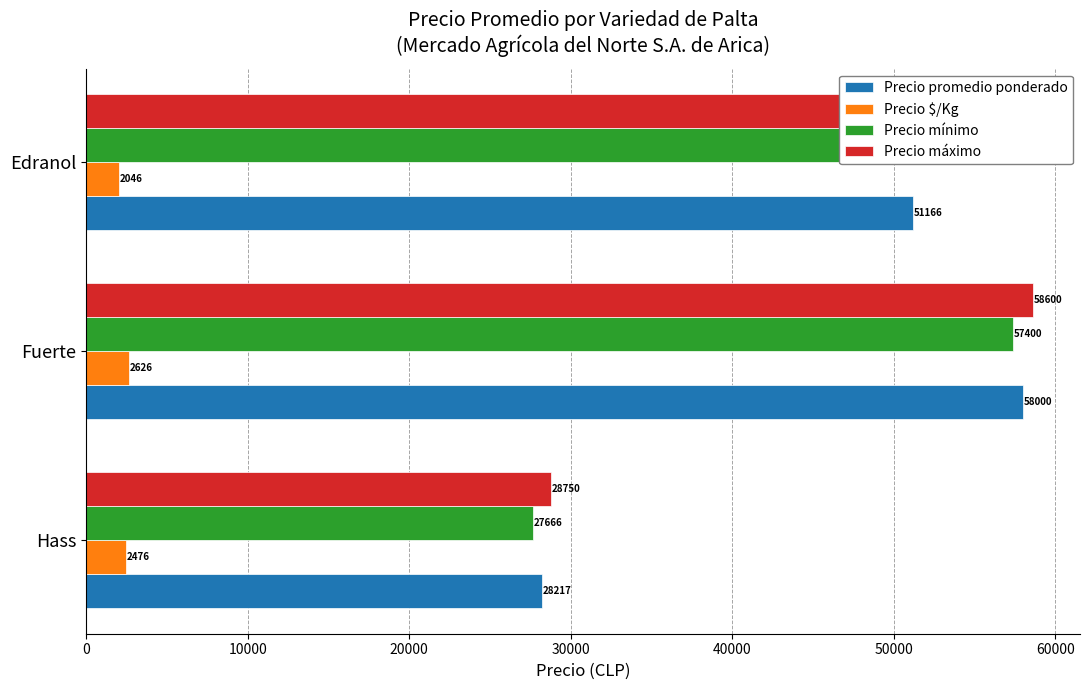

What is the maximum value for Precio $/Kg?

2626